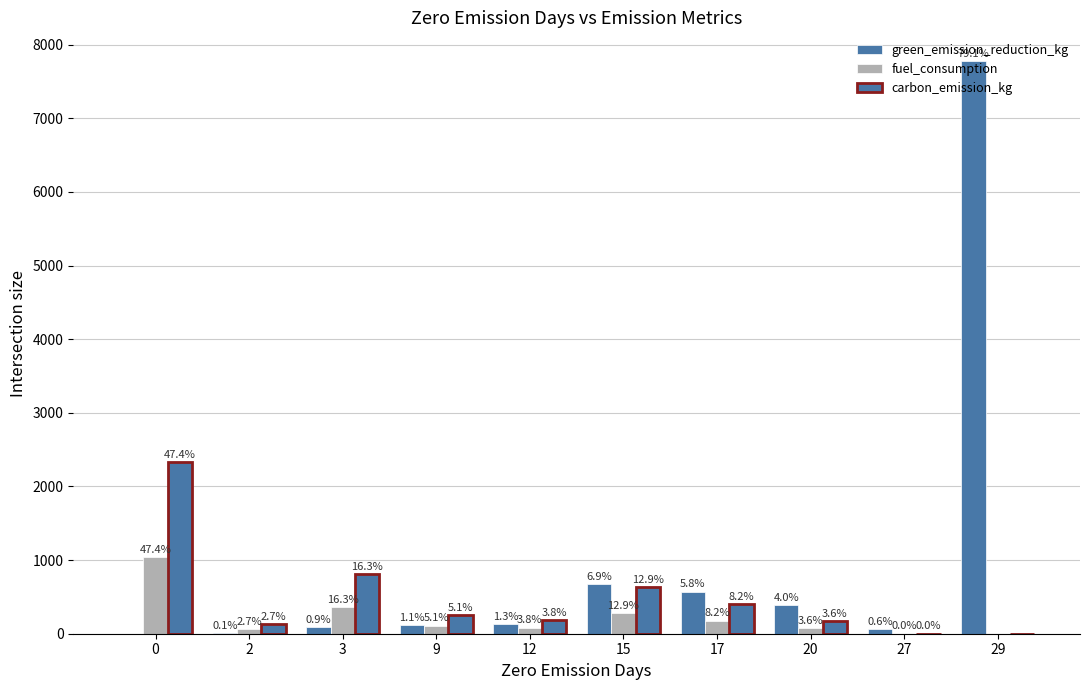

Which series has the largest total across all categories?

green_emission_reduction_kg